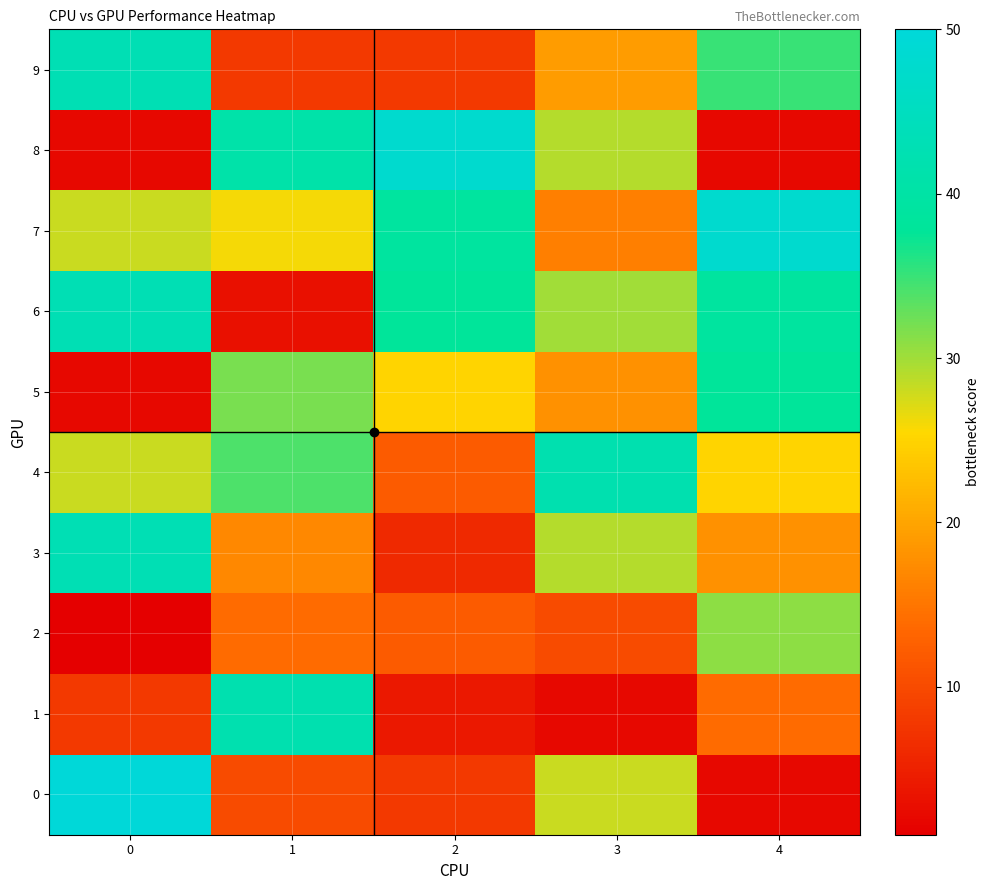

What is the total value across all series at 0?

248